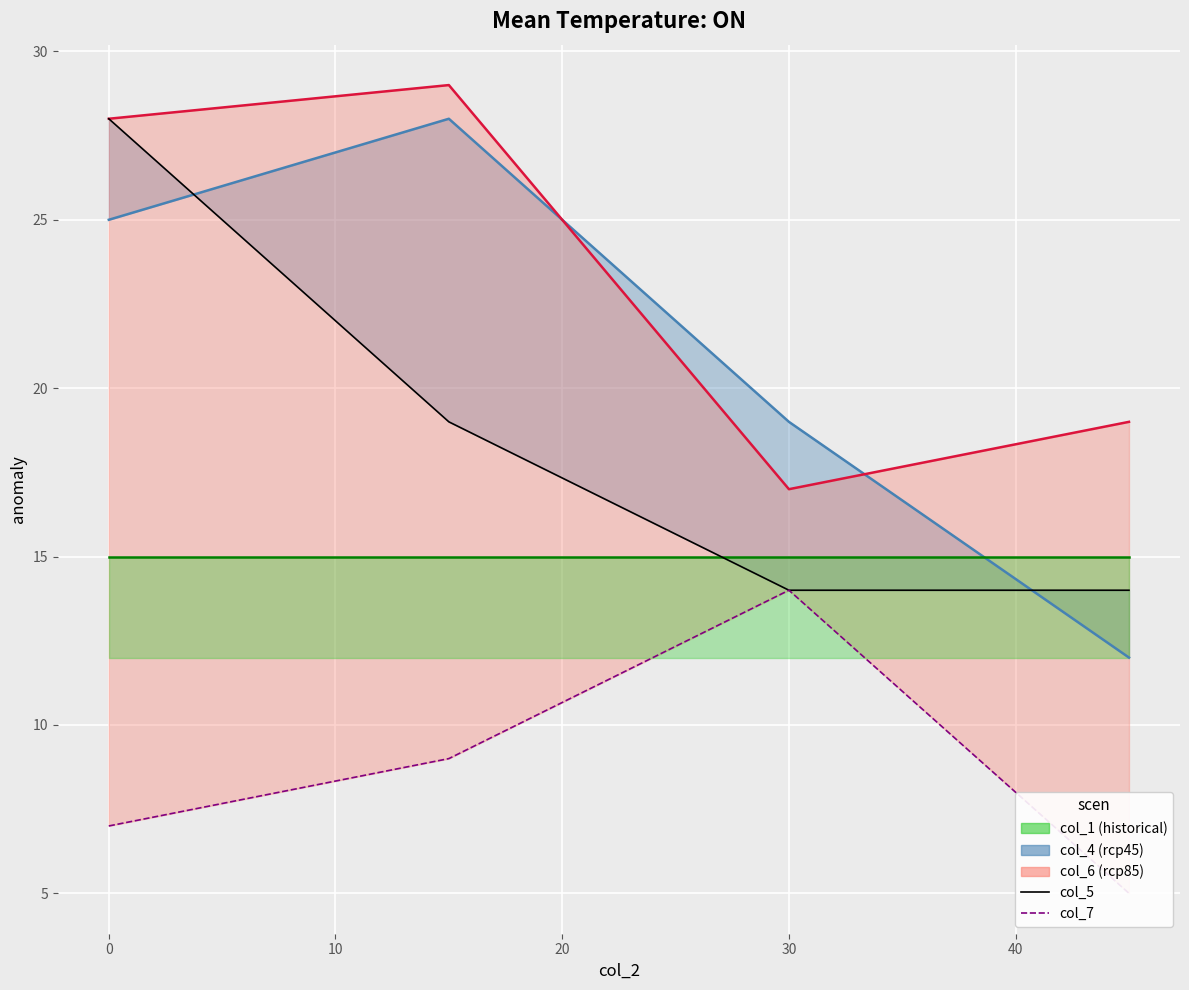

The col_1_line series shows 15 at 30. True or false?

True